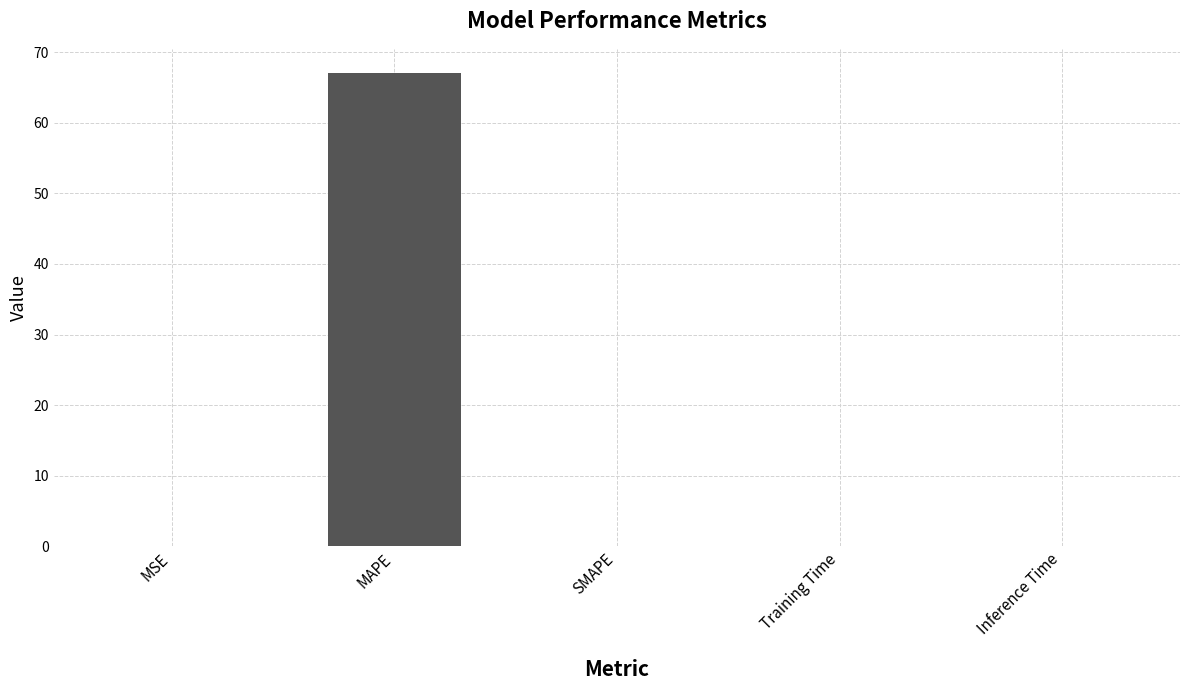

At which category does the chart reach its peak across all series?

MAPE